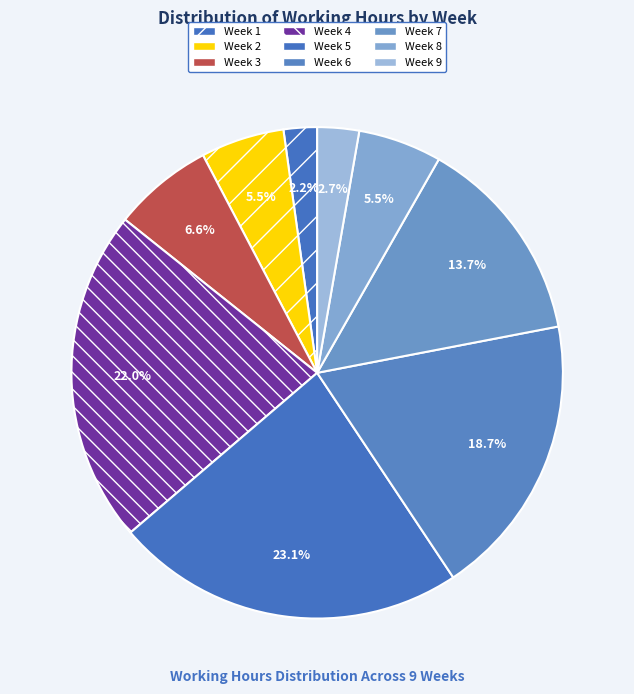

Count the number of slices in the pie.

9